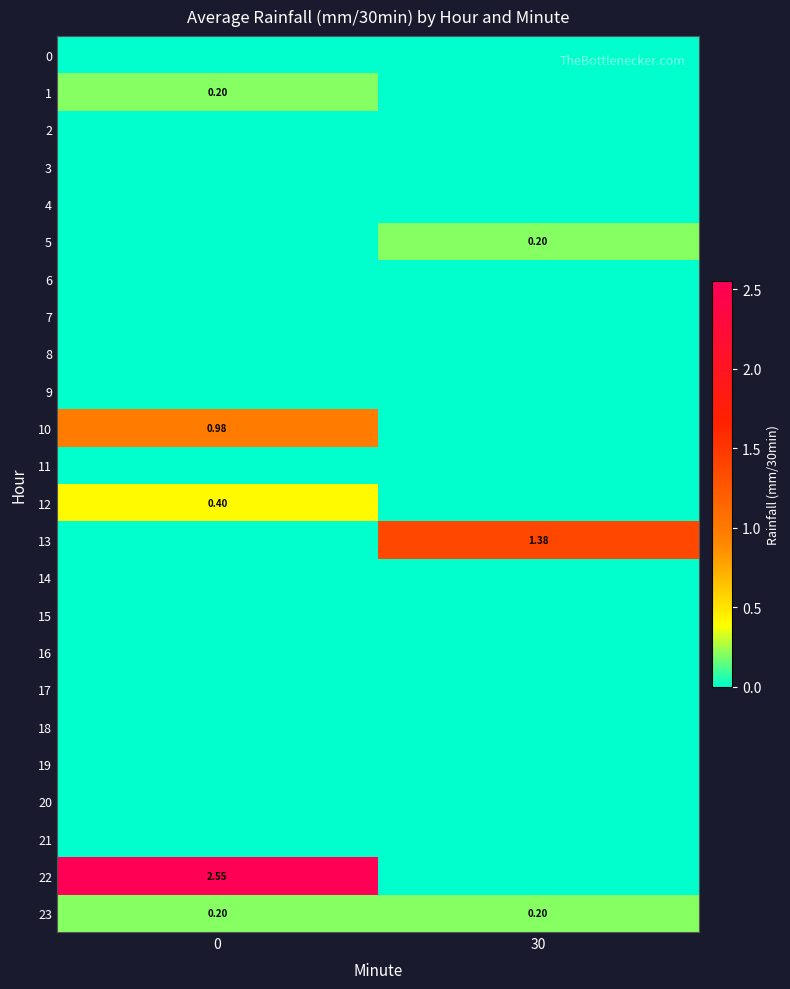

True or false: 22 has a value of -1.5 at 30.

False